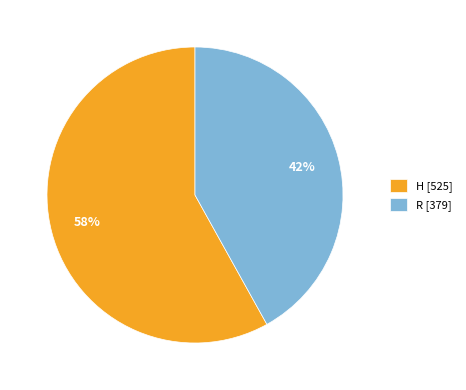

How many slices are in this pie chart?

2